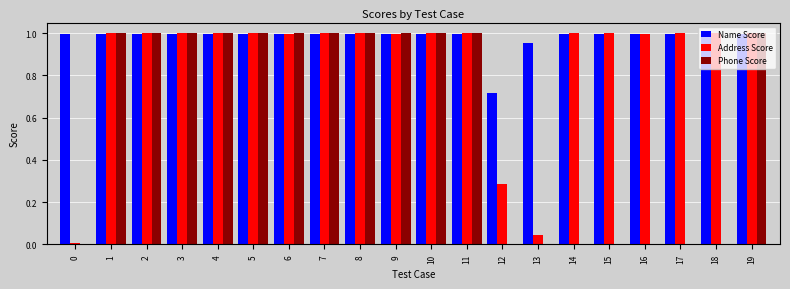

Is it true that Name Score equals 1.7 at 3?

False